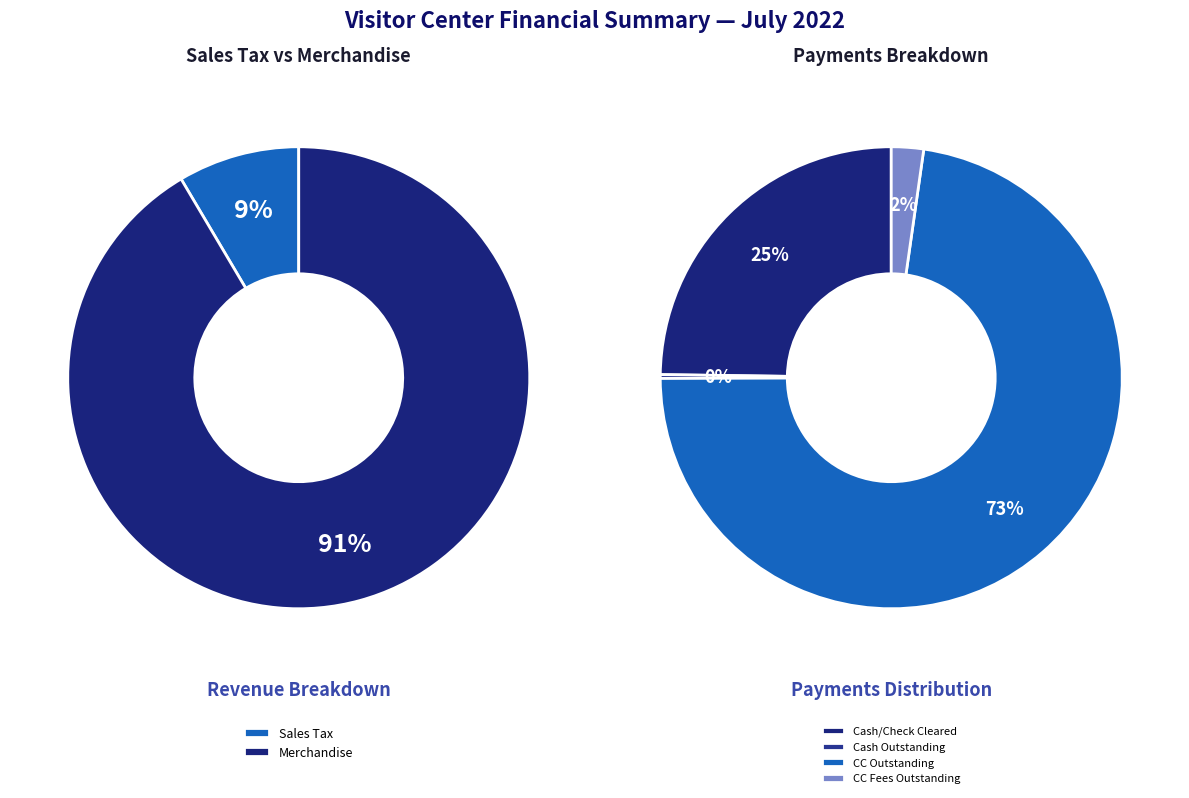

To the nearest percent, what is the difference between the Visitor Center Merch and Visitor Center Over/Short slice percentages?

91%